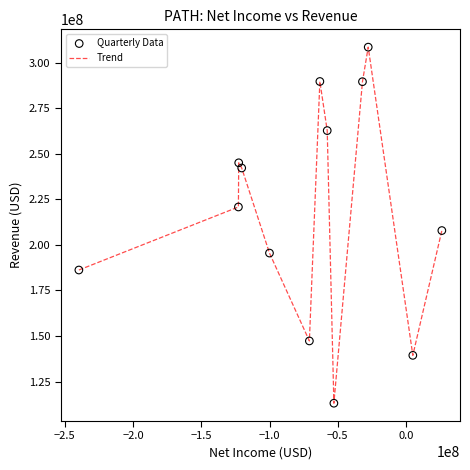

What is the minimum value shown in the chart?

113103000